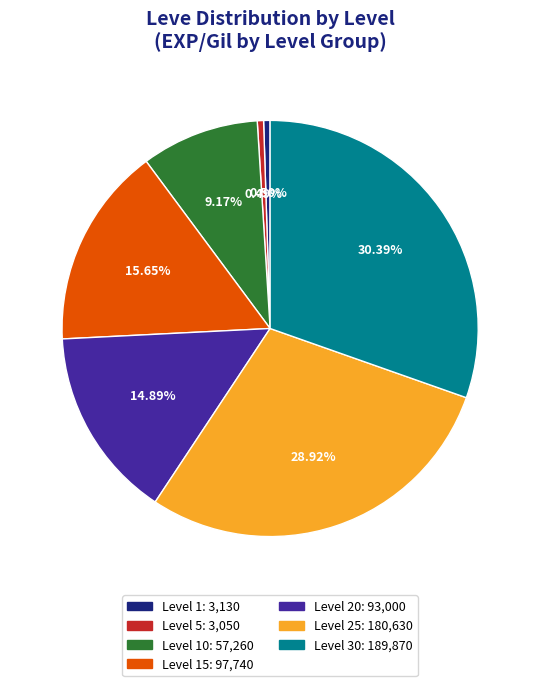

Does any single category account for the majority?

No